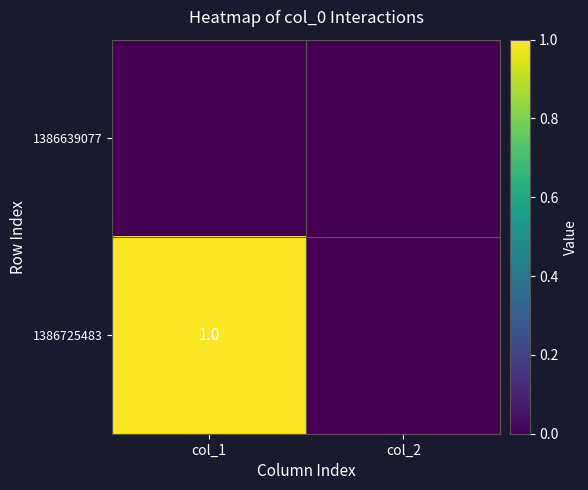

True or false: 1386725483 has a value of 1 at col_1.

True